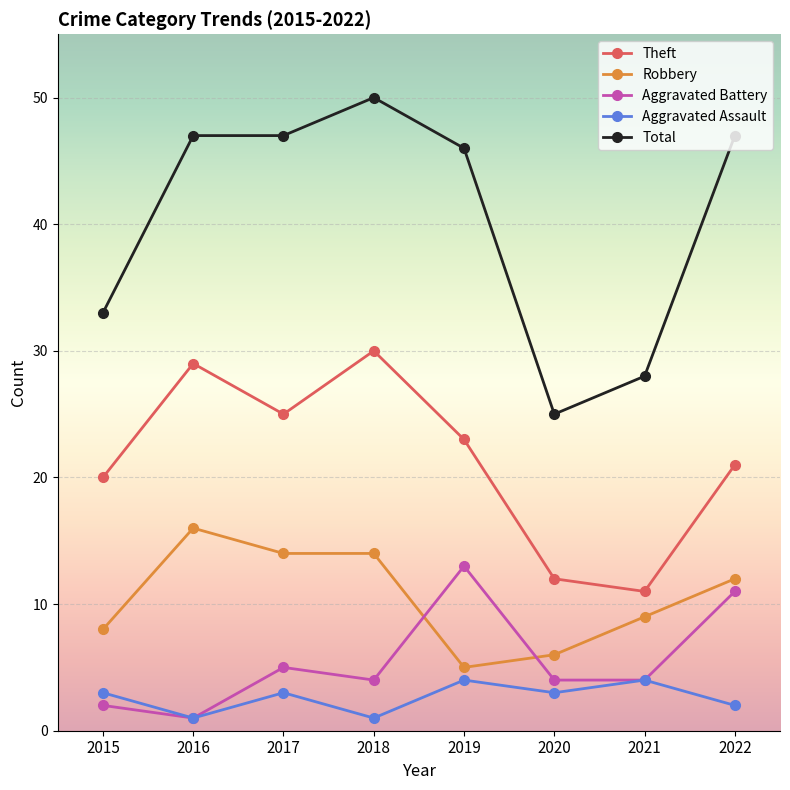

True or false: Total has more than 2 points higher than both neighbors.

False